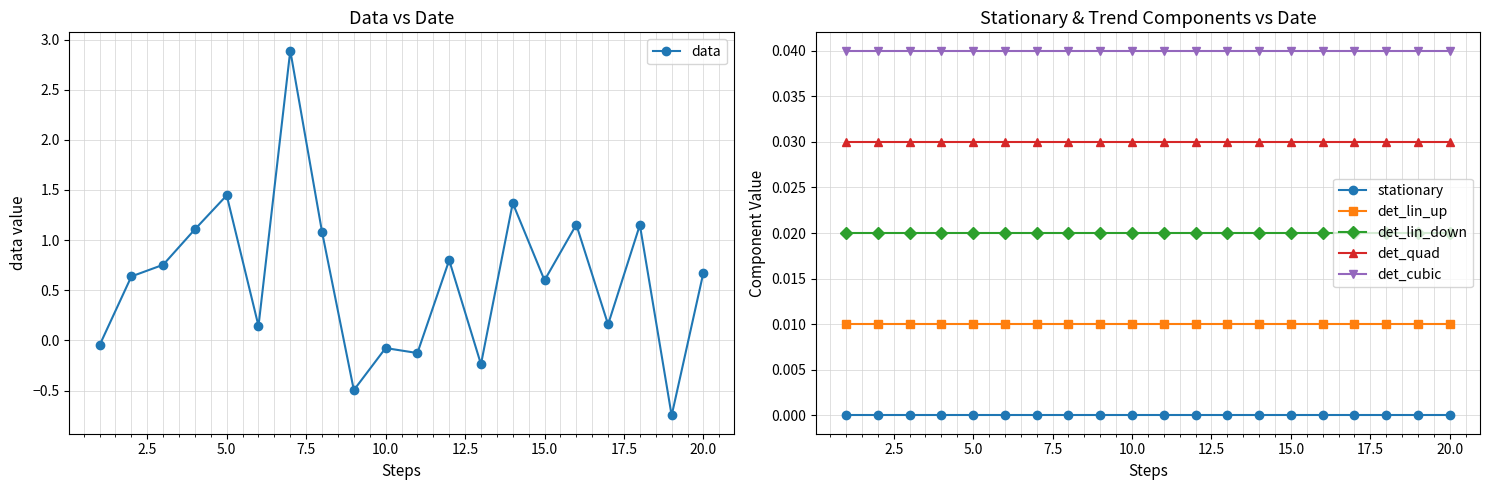

At which category does data reach its first local peak?

5.0